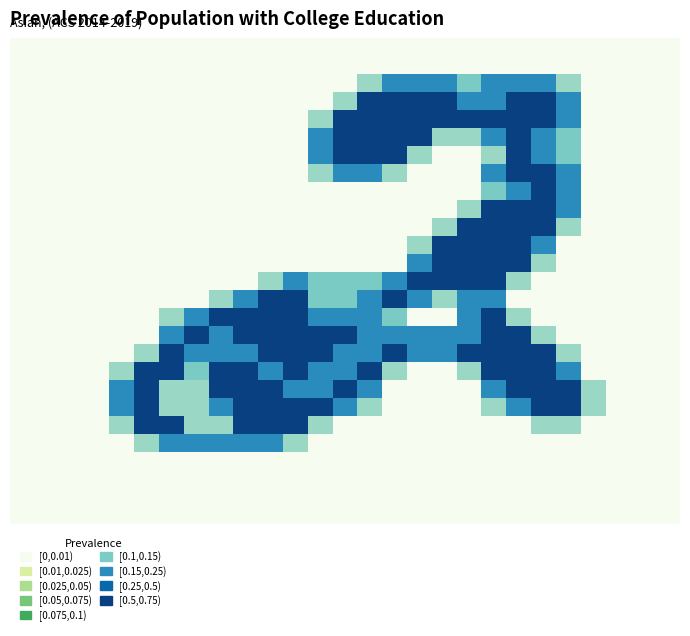

At which category is the sum across all series the highest?

20